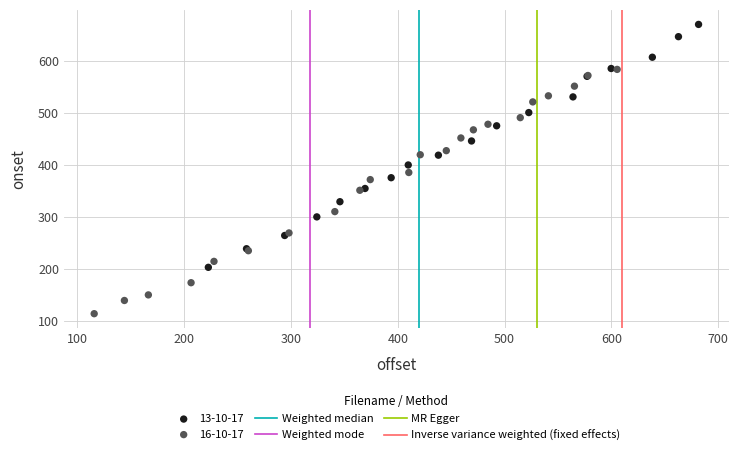

Which series contains the highest Y value?

13-10-17